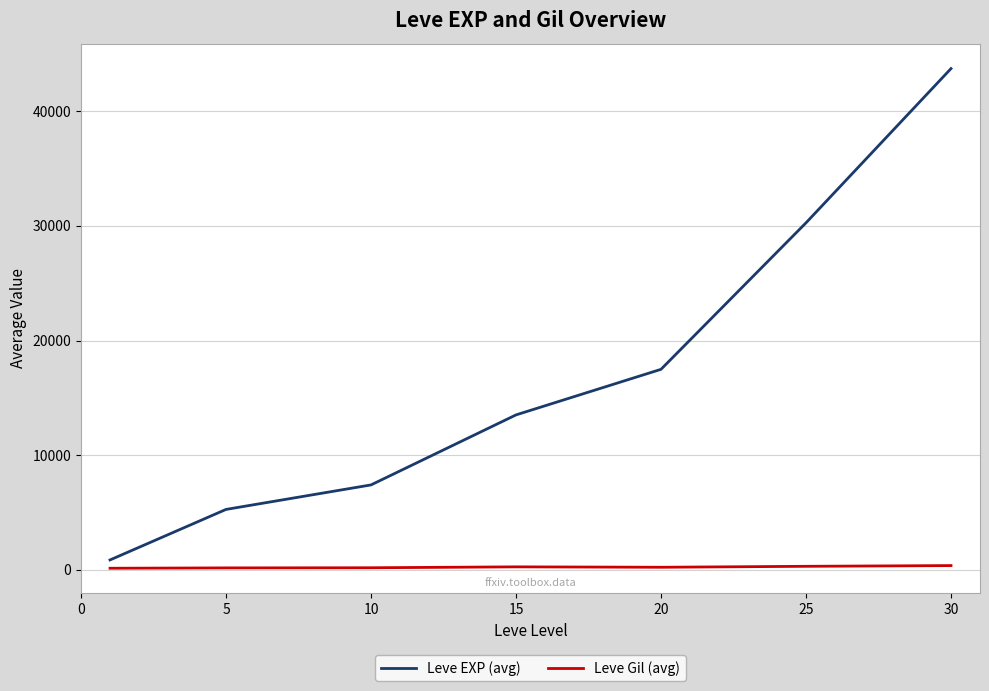

List the series in order of their peak value, highest first.

Leve EXP (avg), Leve Gil (avg)